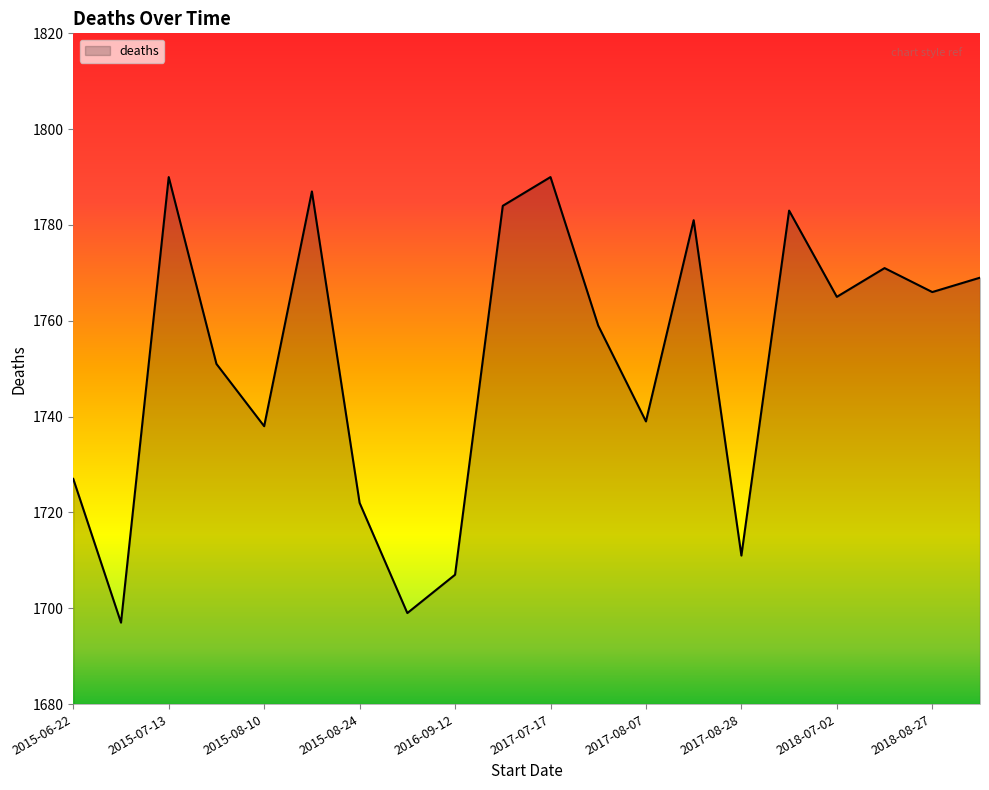

What is the smallest value displayed?

1697